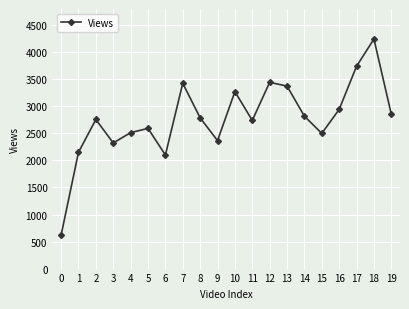

What is the difference between the maximum and minimum values?

3627